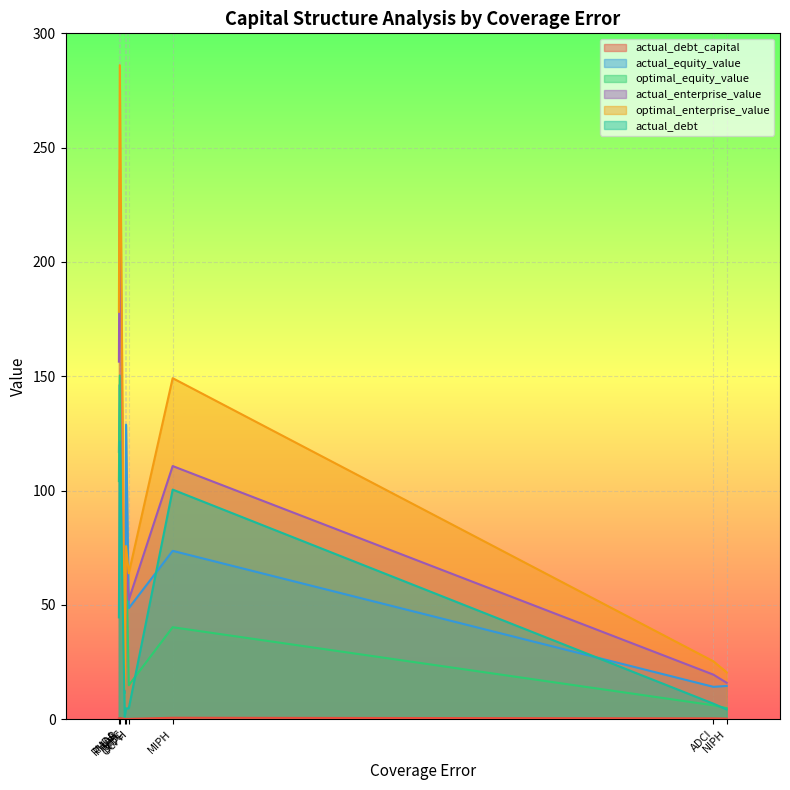

After their last crossing, which series has the higher values: actual_debt or actual_equity_value?

actual_equity_value